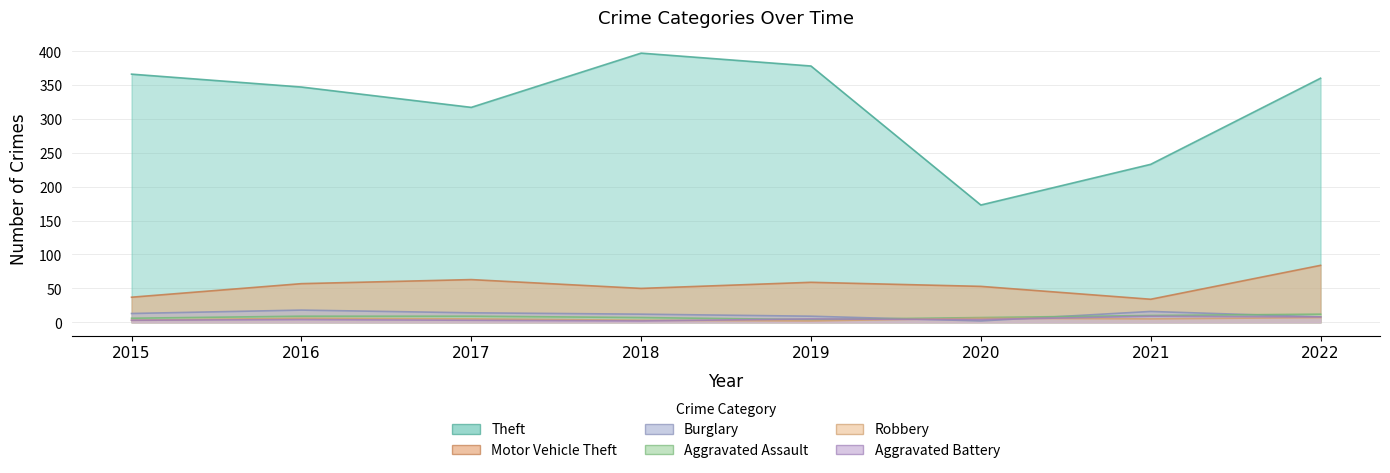

What is the difference between the maximum and minimum values in the Motor Vehicle Theft series?

50